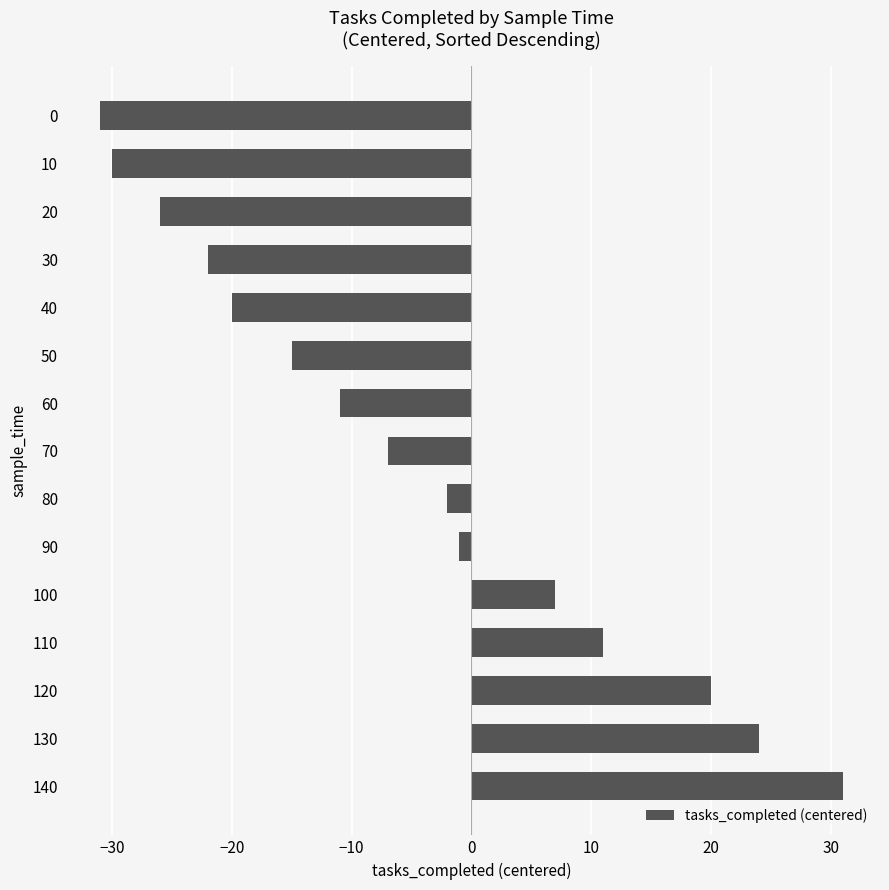

How many distinct data groups are displayed?

1